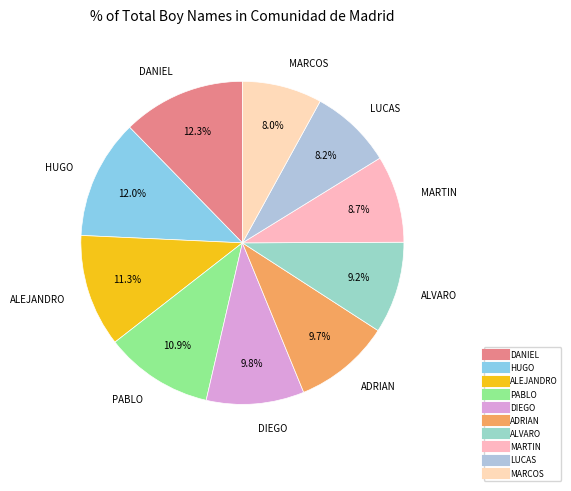

Count the number of slices in the pie.

10